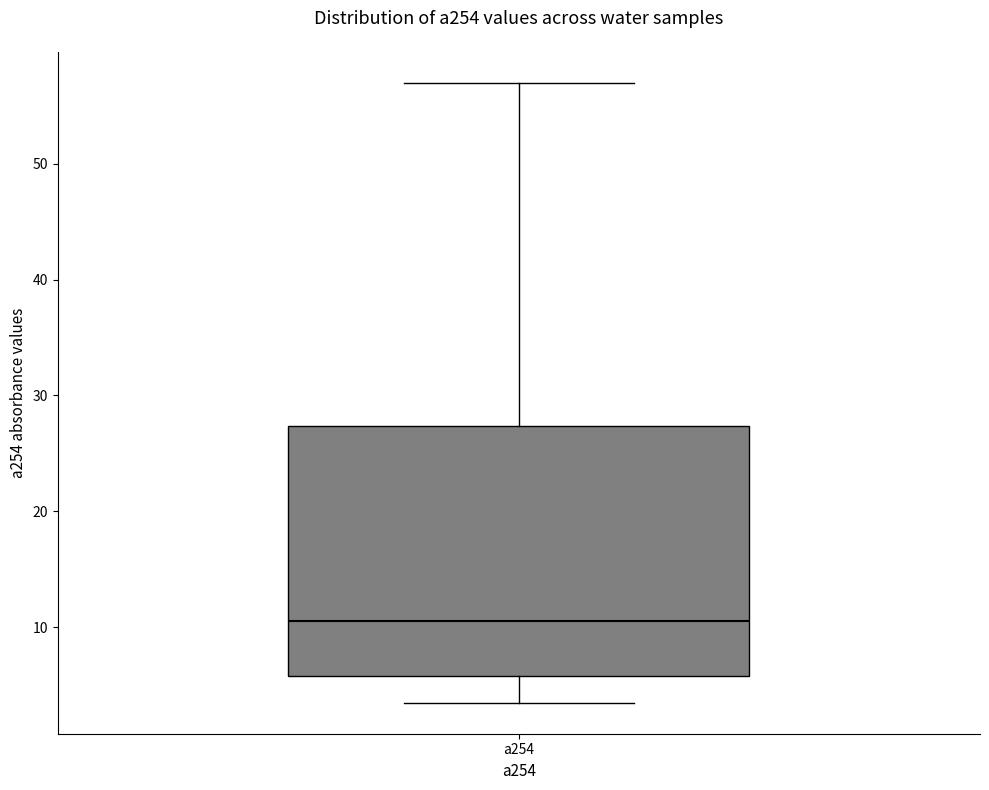

Transcribe this box plot: give where the median line is, the range the box spans, and where the two whiskers end, as read against the y-axis. The values are not printed on the chart, so give them approximately, as read against the axis.

median 10, box 6 to 27, whiskers 3 to 57